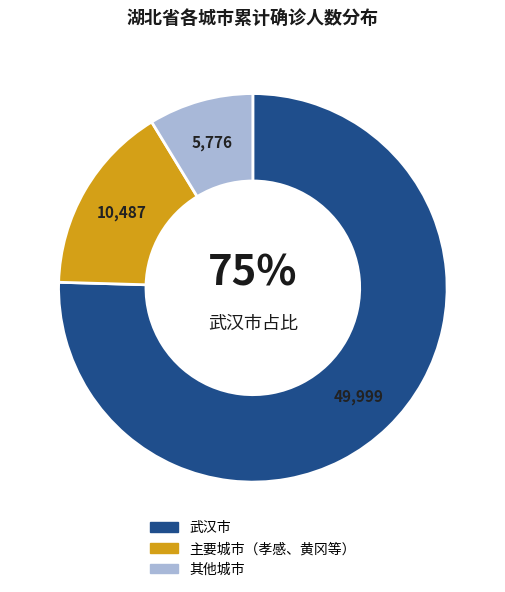

Does any single category account for the majority?

Yes